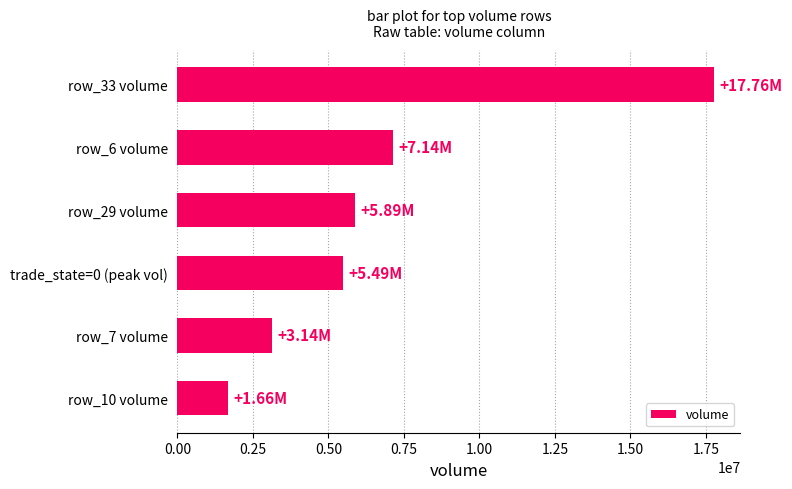

List the labels in order of value, smallest first.

row_10 volume, row_7 volume, trade_state=0 (peak vol), row_29 volume, row_6 volume, row_33 volume